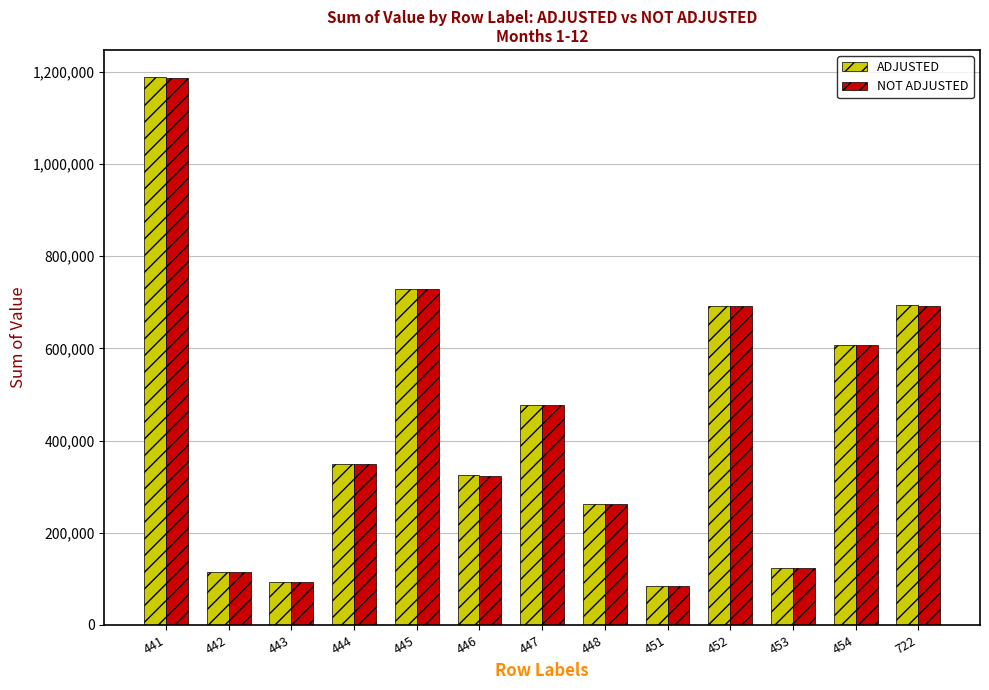

At which label does NOT ADJUSTED first exceed 349365?

441